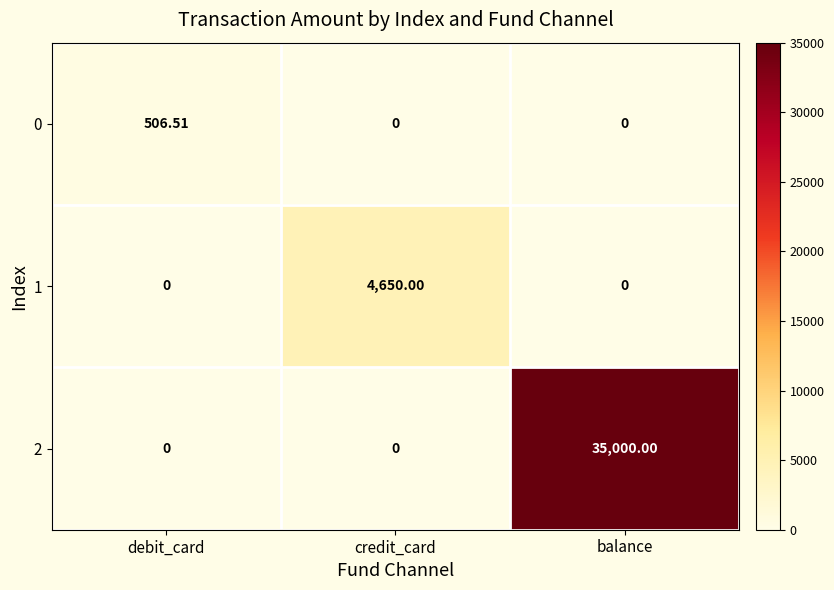

Which category has the highest value in the 2 series?

balance